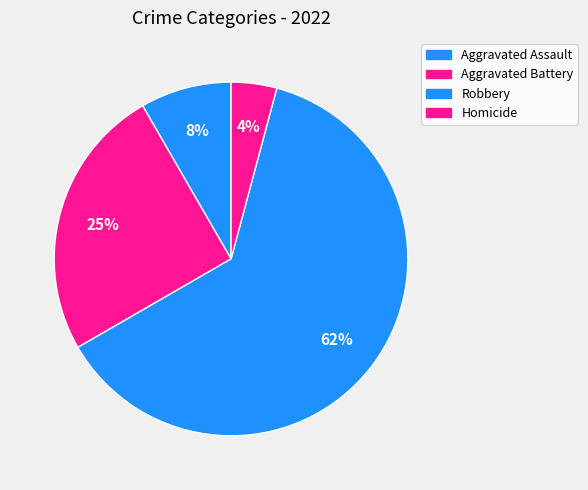

The Aggravated Assault slice represents 22% of the pie. True or false?

False